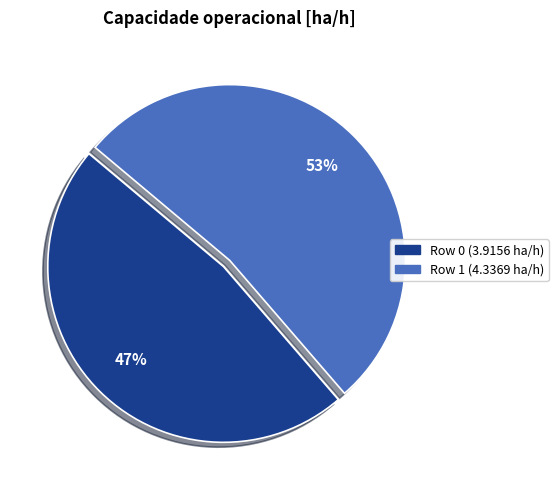

Is the sum of Row 0 and Row 1 greater than half?

Yes